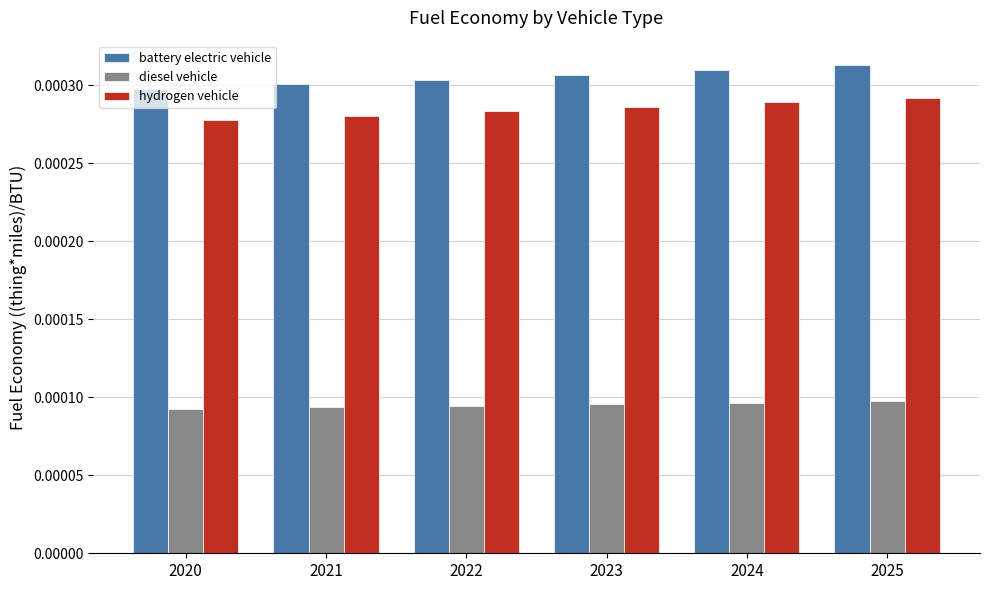

Count the diesel vehicle values in the range 0 to 1.

6